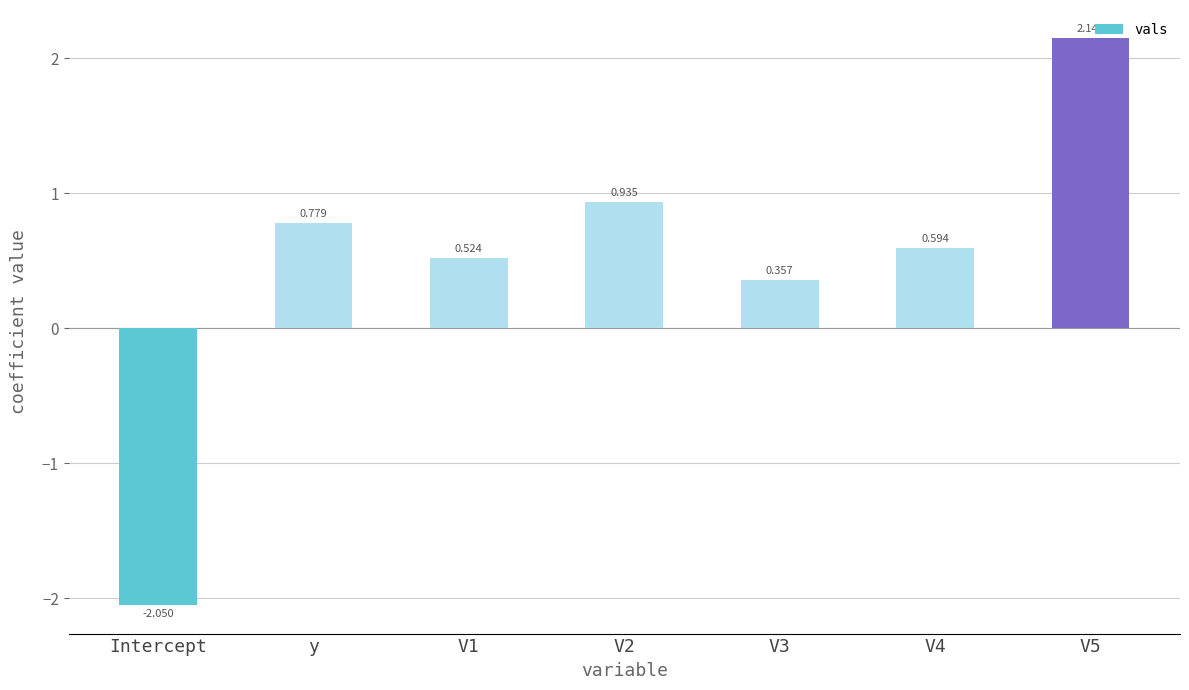

At which label does the data first exceed 0?

y